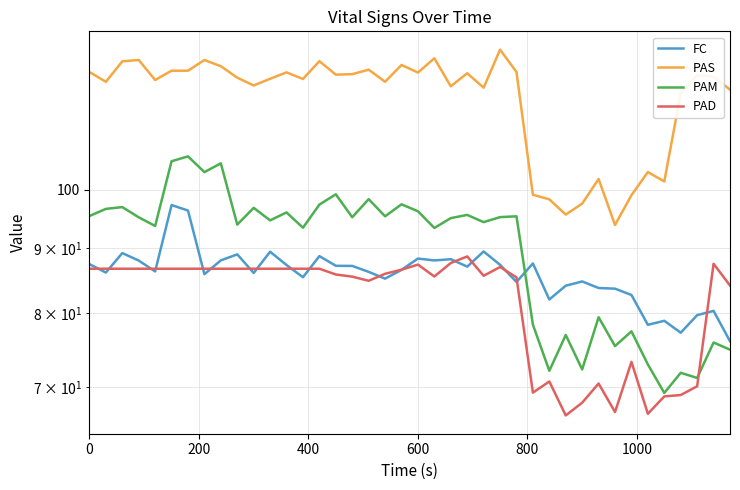

What is the sum of all PAS values?

4715.9